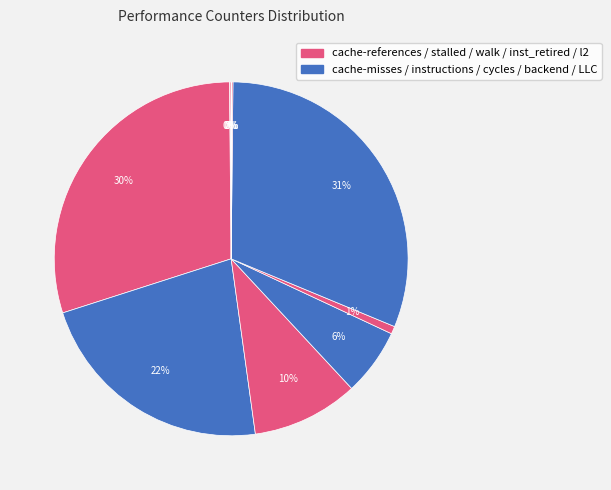

Rank the categories by value from lowest to highest.

LLC-prefetches, cache-misses, cache-references, l2_lines_in_any, dtlb_misses_walk_cycles, stalled-cycles-backend, stalled-cycles-frontend, cycles, instructions, inst_retired_any_p